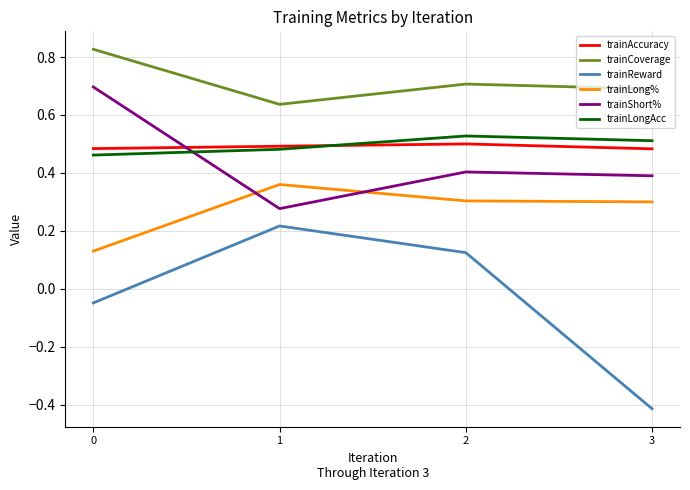

Which series changed the most between 2 and 3?

trainReward